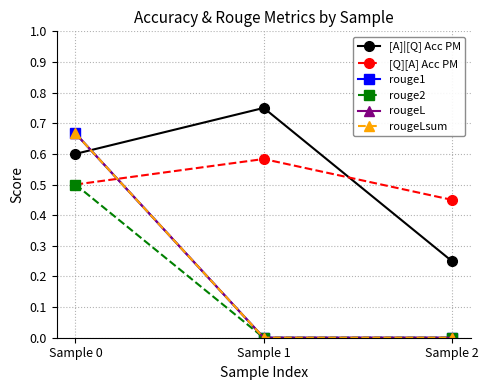

Between Sample 0 and Sample 2, which is larger?

Sample 0